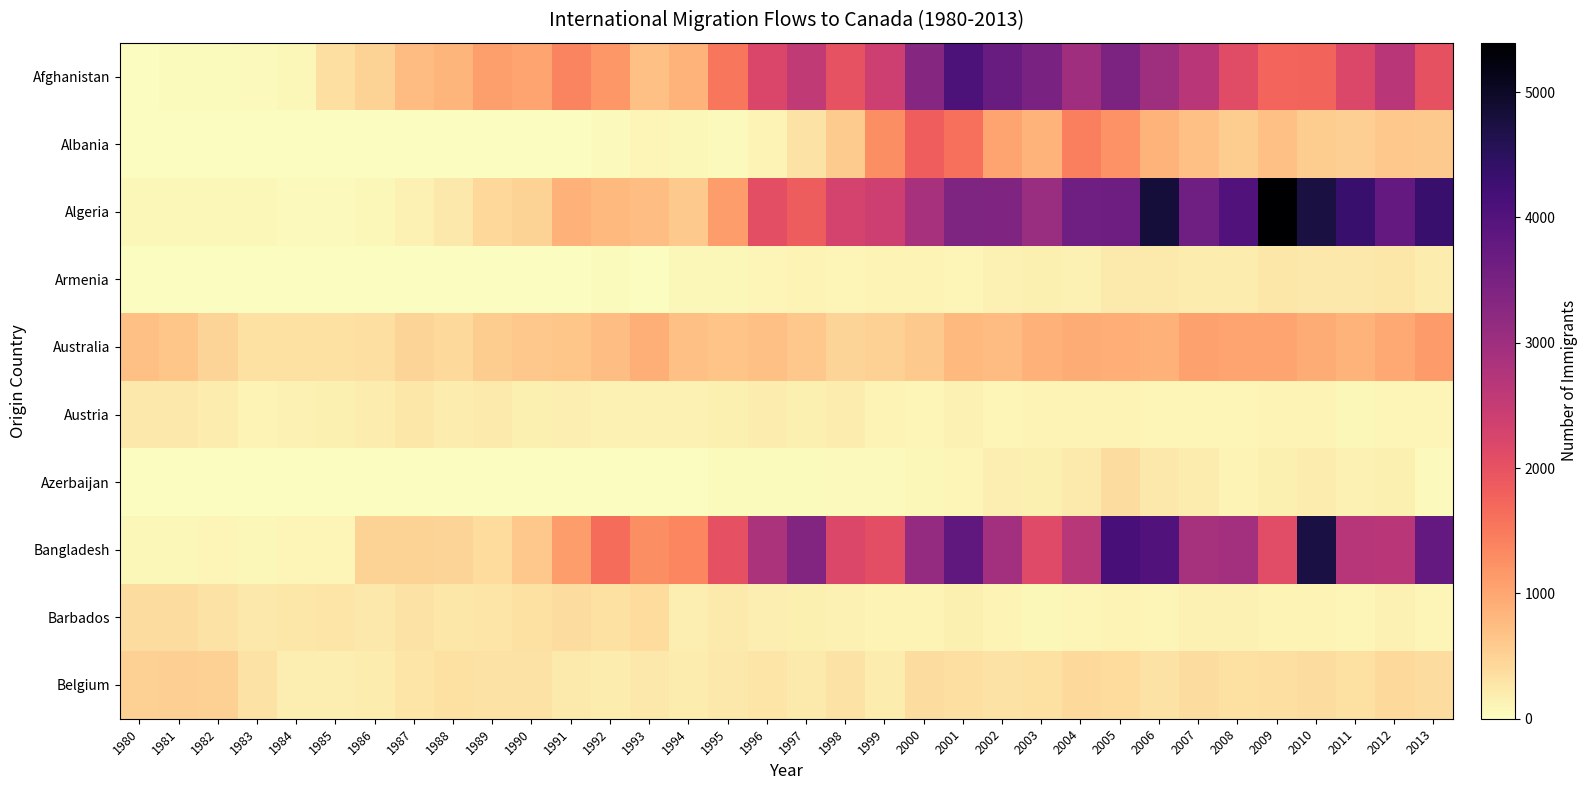

Count the number of data series in this chart.

10